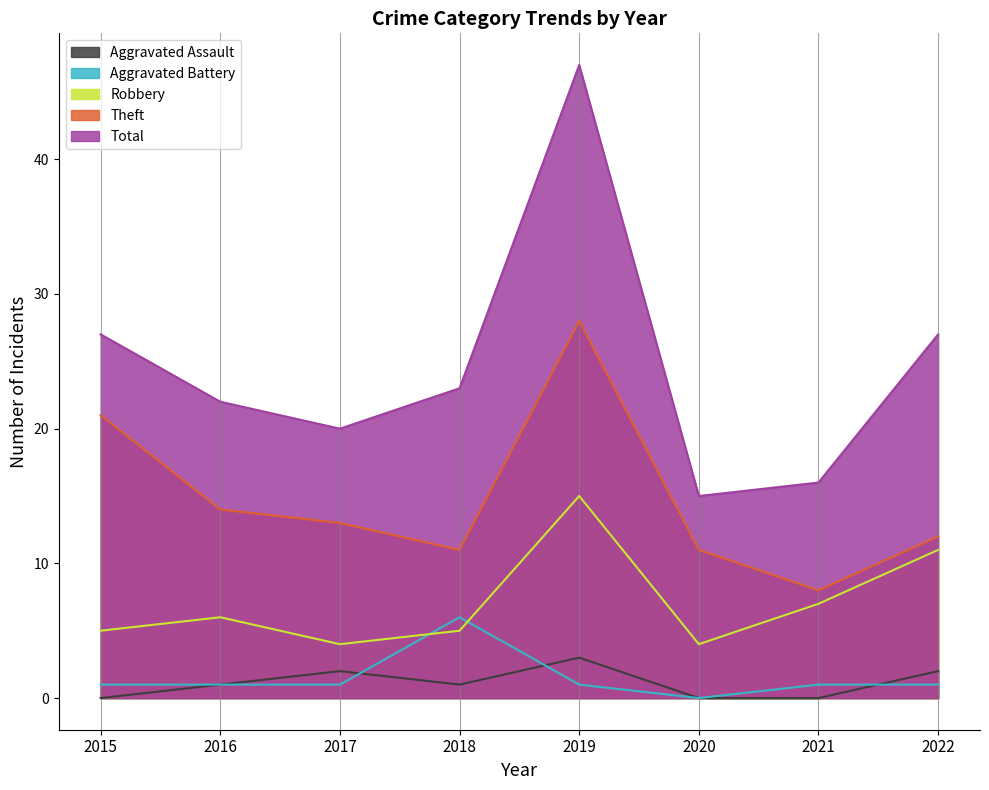

At which category is the sum across all series the highest?

2019